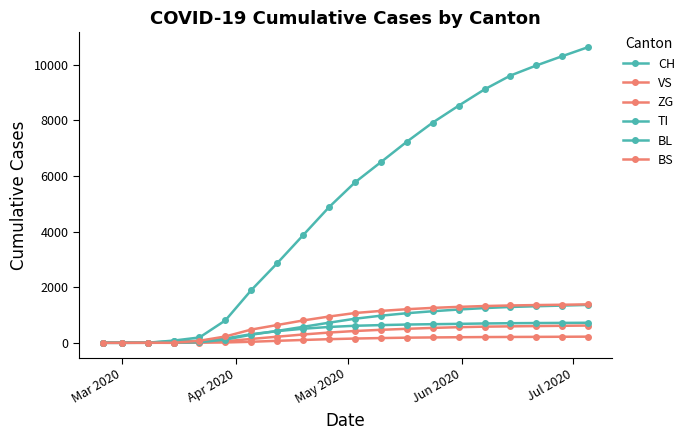

Reading left to right, list all the values displayed in this chart.

CH: 0	0	3	79	192	806	1894	2861	3868	4876	5765	6493	7226	7914	8522	9108	9605	9968	10302	10627
VS: 0	0	0	6	19	54	139	219	299	368	424	466	503	535	561	580	591	601	611	620
ZG: 0	0	0	0	5	12	37	71	102	130	153	170	184	193	200	206	210	213	217	221
TI: 0	0	0	61	70	155	310	419	506	569	612	636	656	669	680	695	704	710	715	720
BL: 0	0	2	5	21	115	290	427	574	723	865	974	1063	1134	1196	1248	1288	1314	1338	1362
BS: 0	0	4	0	73	228	476	639	803	944	1070	1146	1207	1255	1291	1321	1342	1356	1368	1381